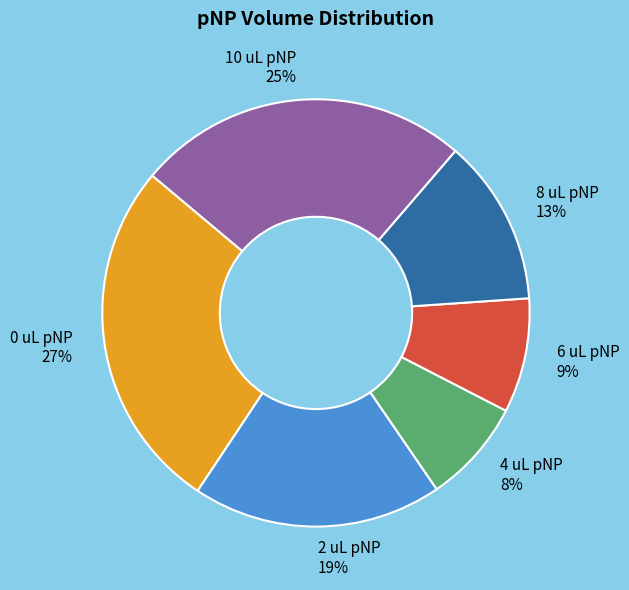

Do 8 uL pNP and 2 uL pNP together represent more than half of the pie?

No